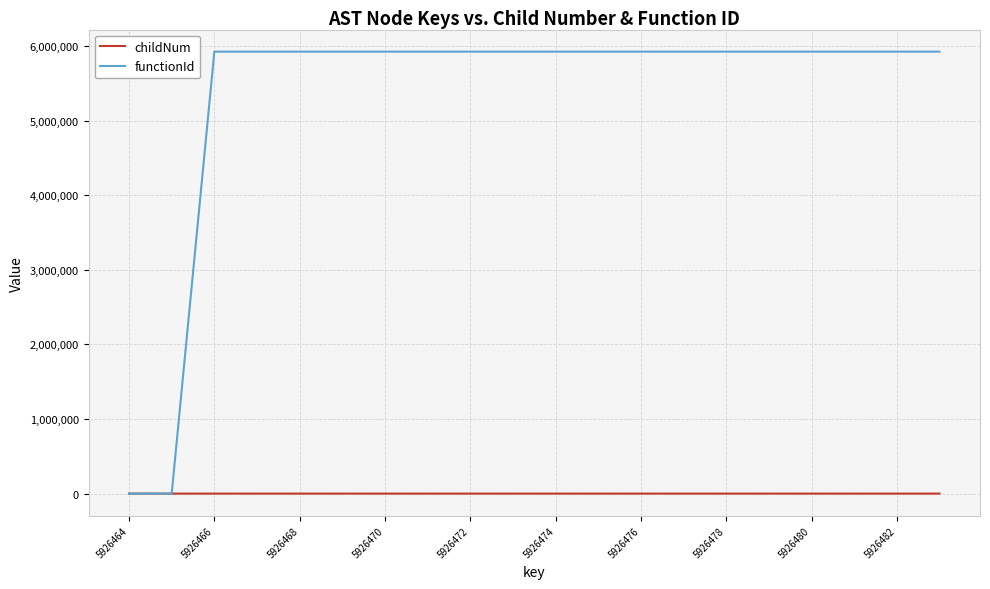

List the series in order of their overall mean, highest first.

functionId, childNum